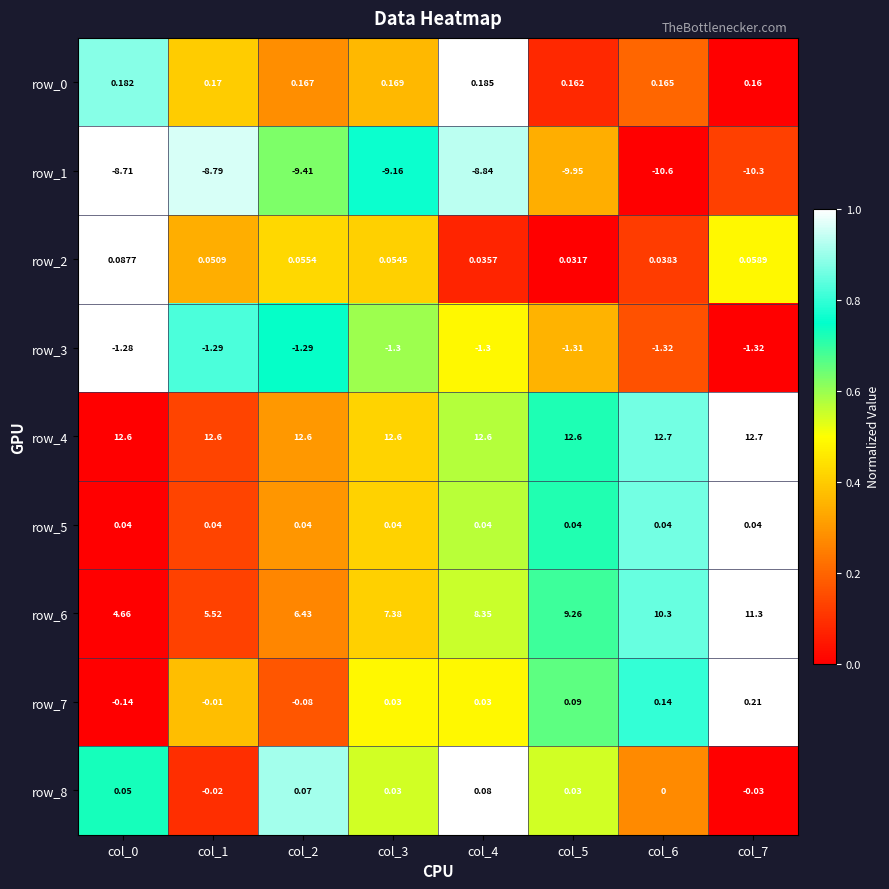

Is the value of row_2 at col_7 greater than the value of row_4 at col_3?

No